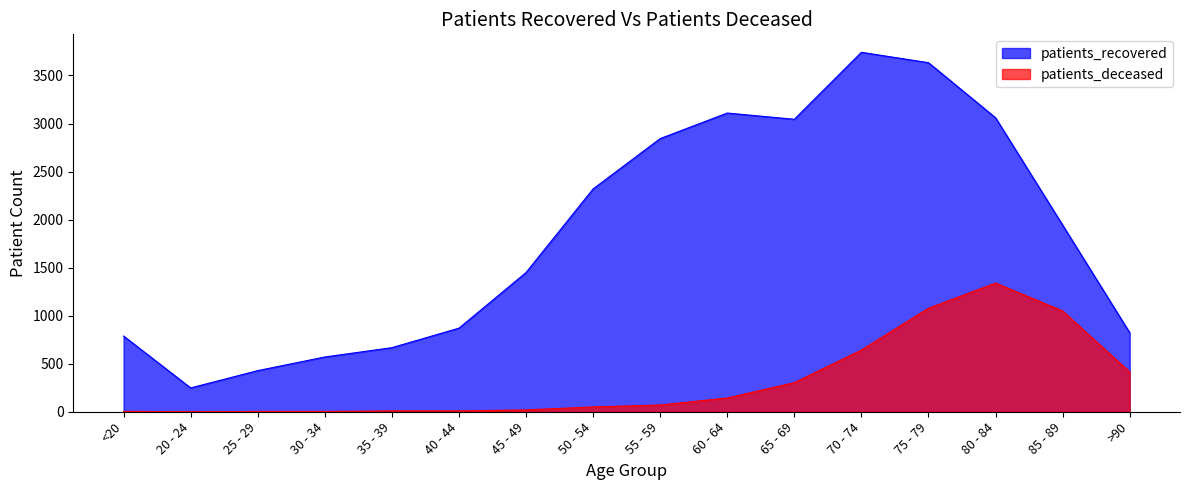

At 75 - 79, list the series in order from smallest to largest.

patients_deceased, patients_recovered